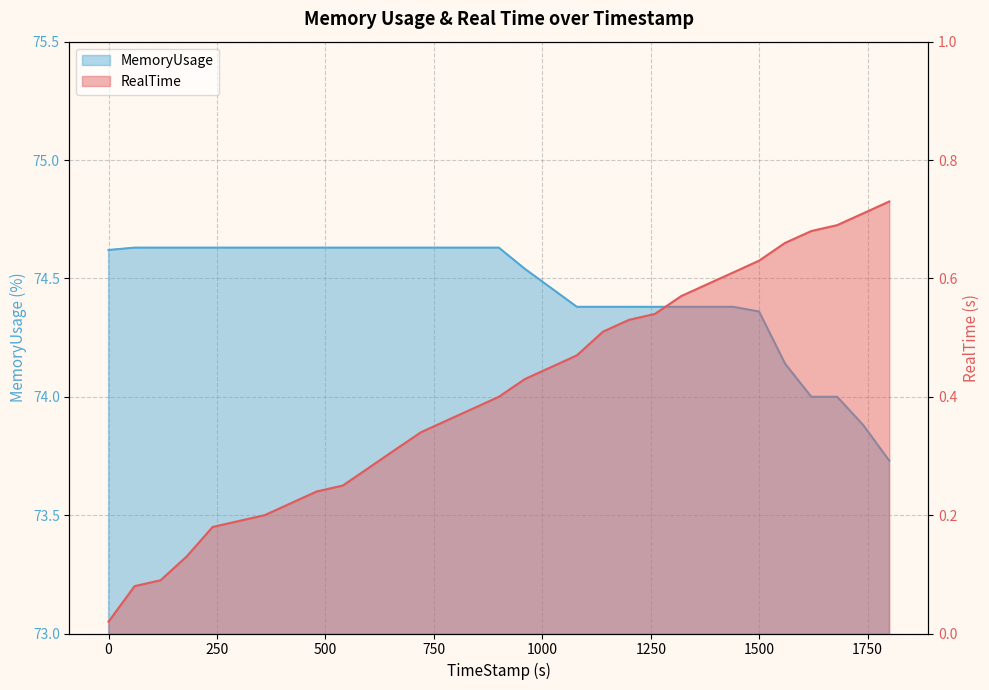

What is the average value of the MemoryUsage series?

74.4